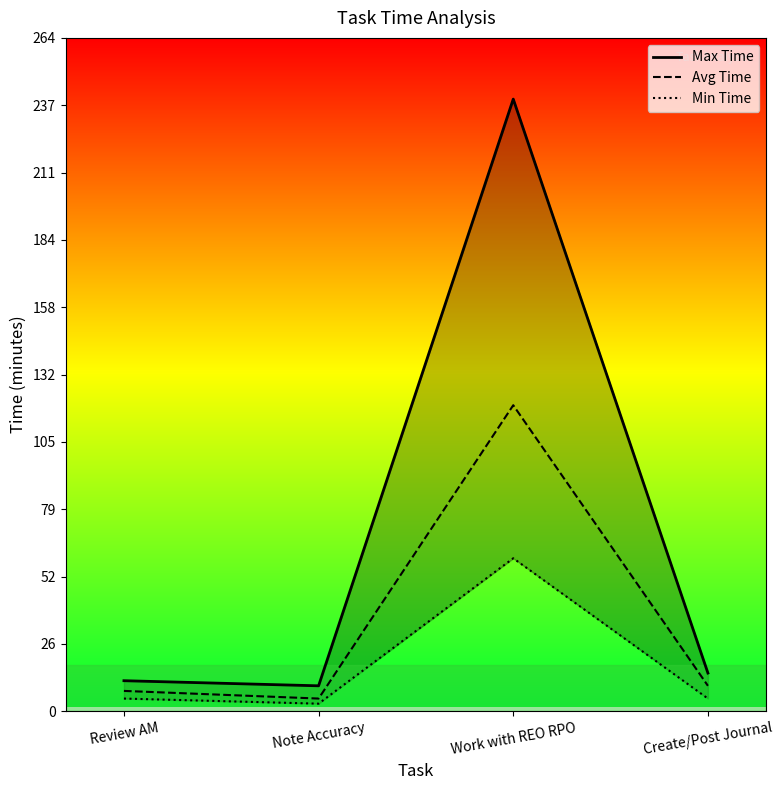

What is the greatest value displayed?

240